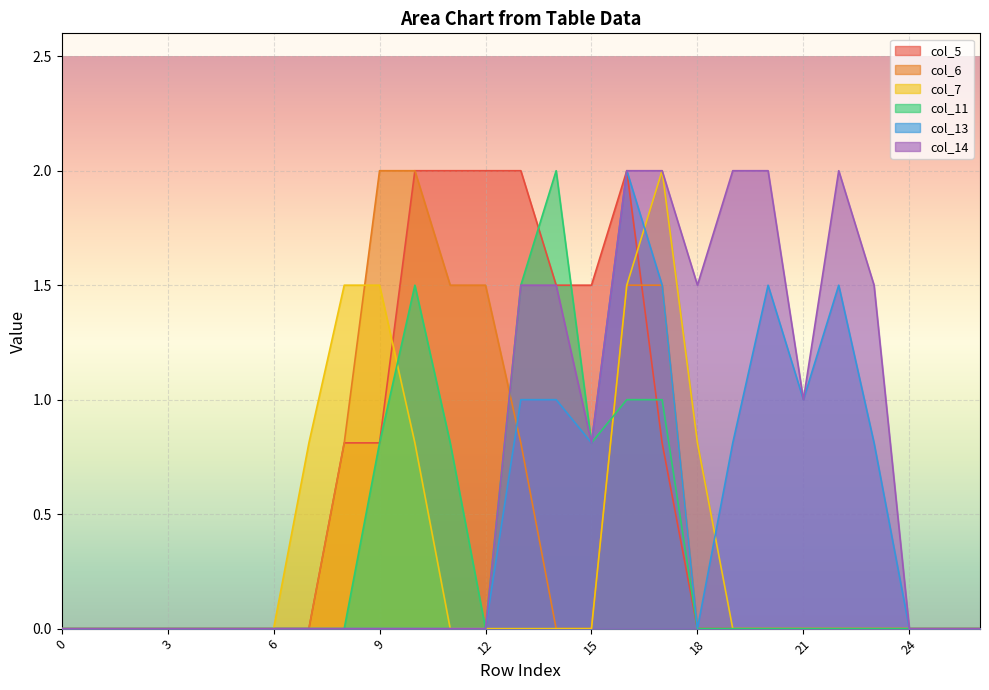

What is the difference between the maximum and second lowest values in the col_5 series?

2.0